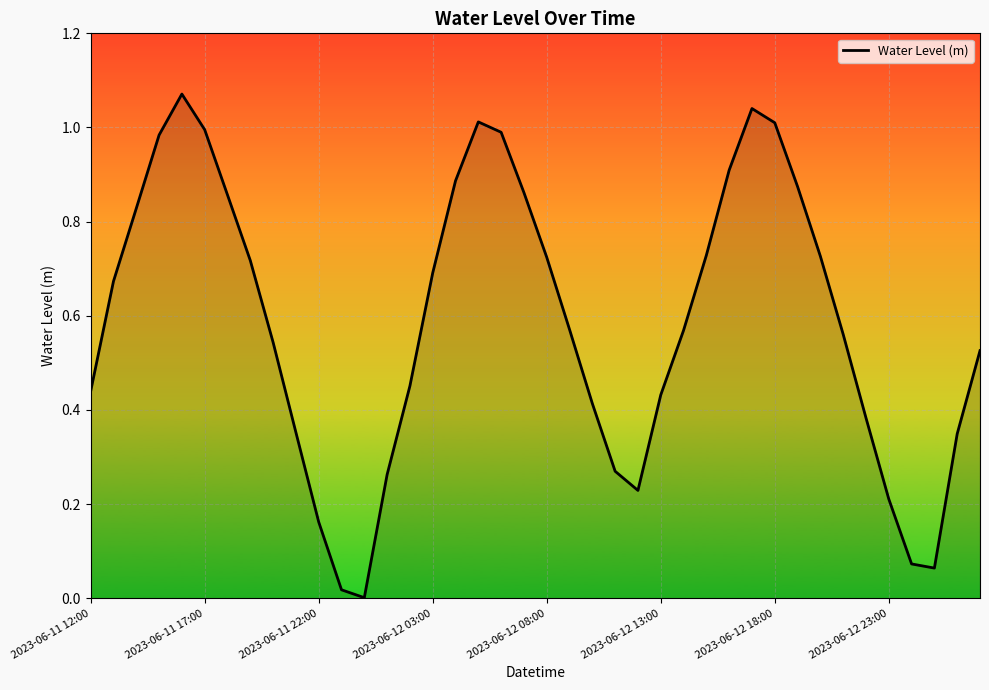

What is the average value?

0.6